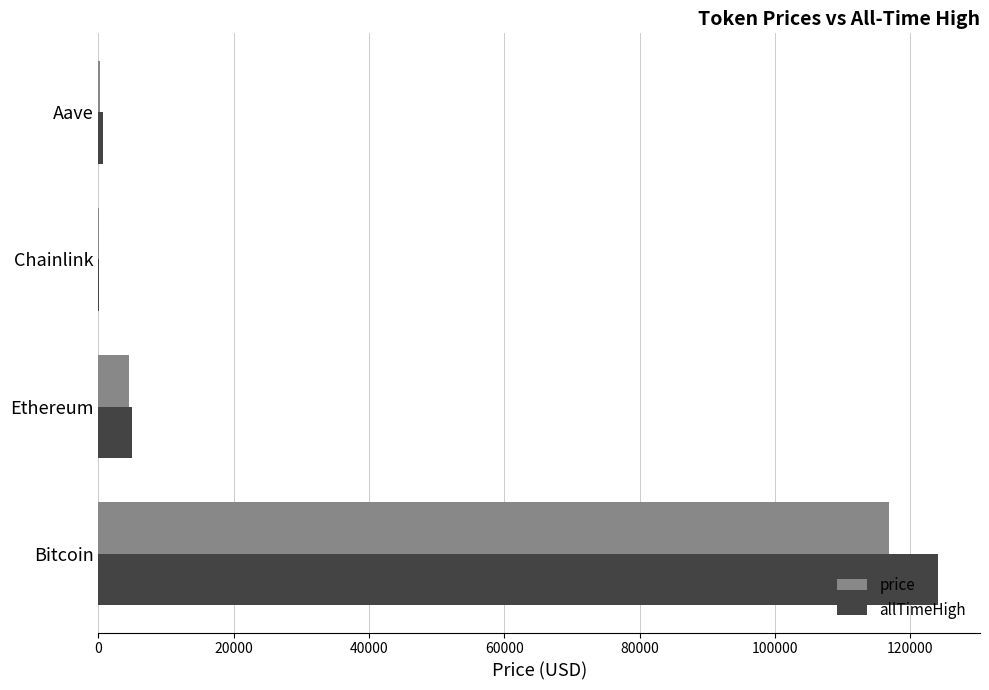

True or false: allTimeHigh has a value of 124128.0 at Bitcoin.

True